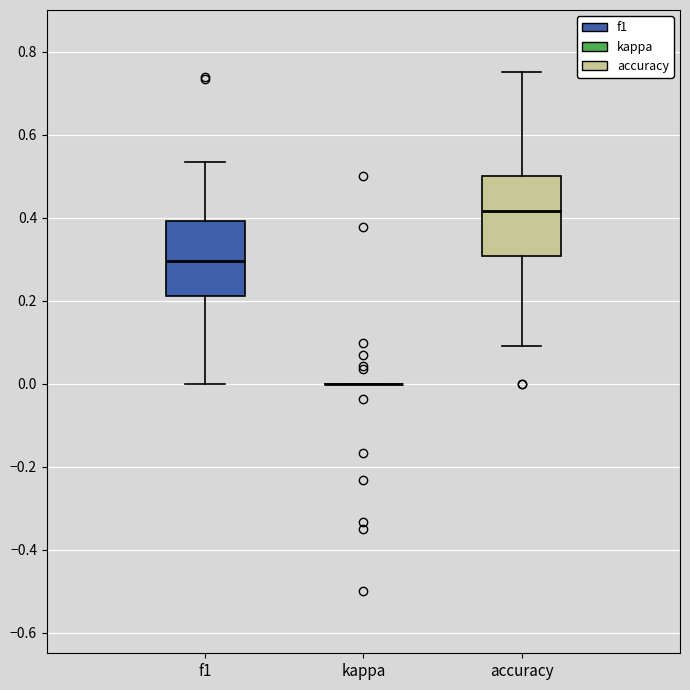

Reading left to right, read every box against the y-axis: the position of its median line, the range the box covers, and the ends of its whiskers. The values are not printed on the chart, so give them approximately, as read against the axis.

f1: median 0.30, box 0.22 to 0.40, whiskers 0.00 to 0.54
kappa: box collapsed to a line at 0.00, whiskers 0.00 to 0.00
accuracy: median 0.42, box 0.30 to 0.50, whiskers 0.10 to 0.76